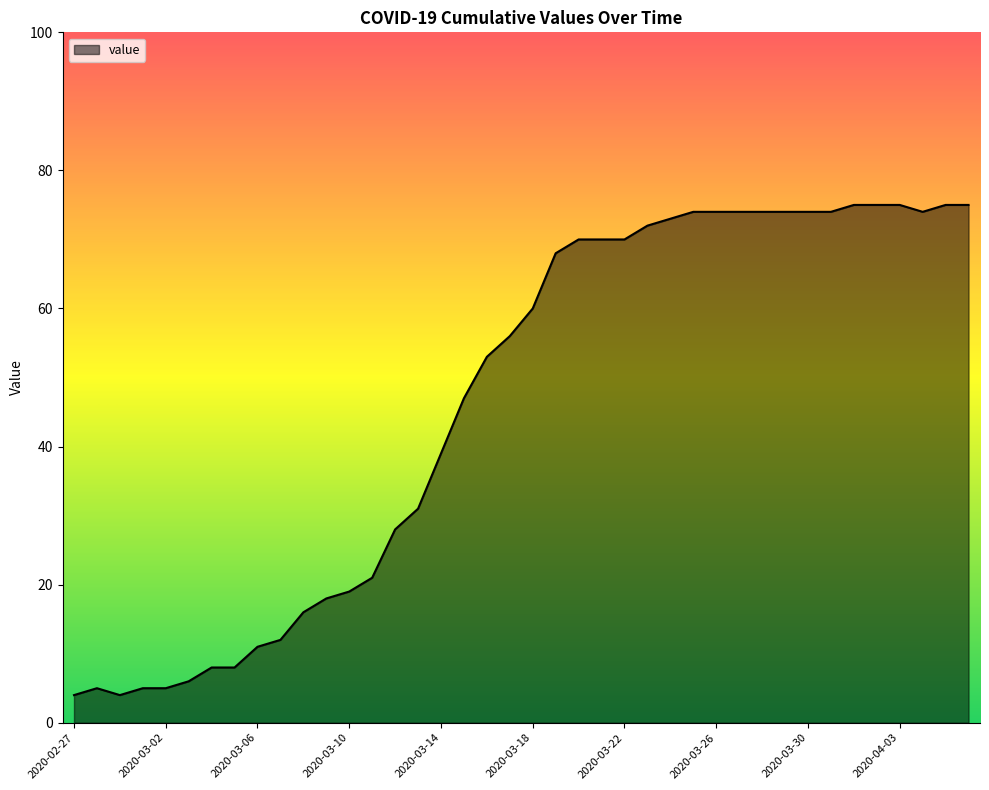

What is the greatest value displayed?

75